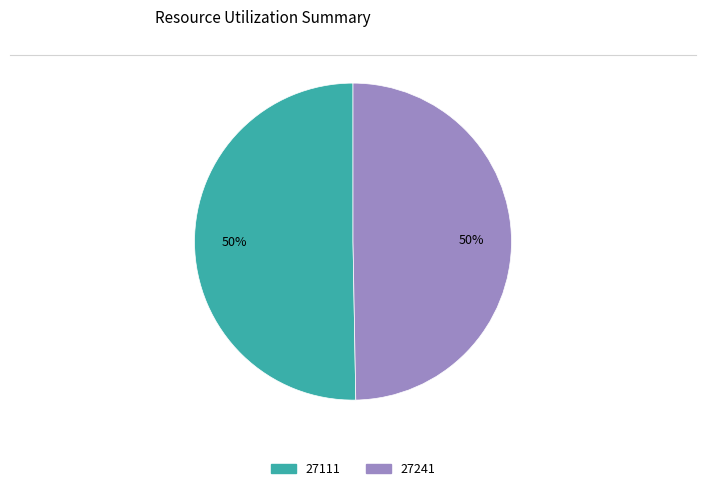

Which category has the biggest portion of the pie?

27111